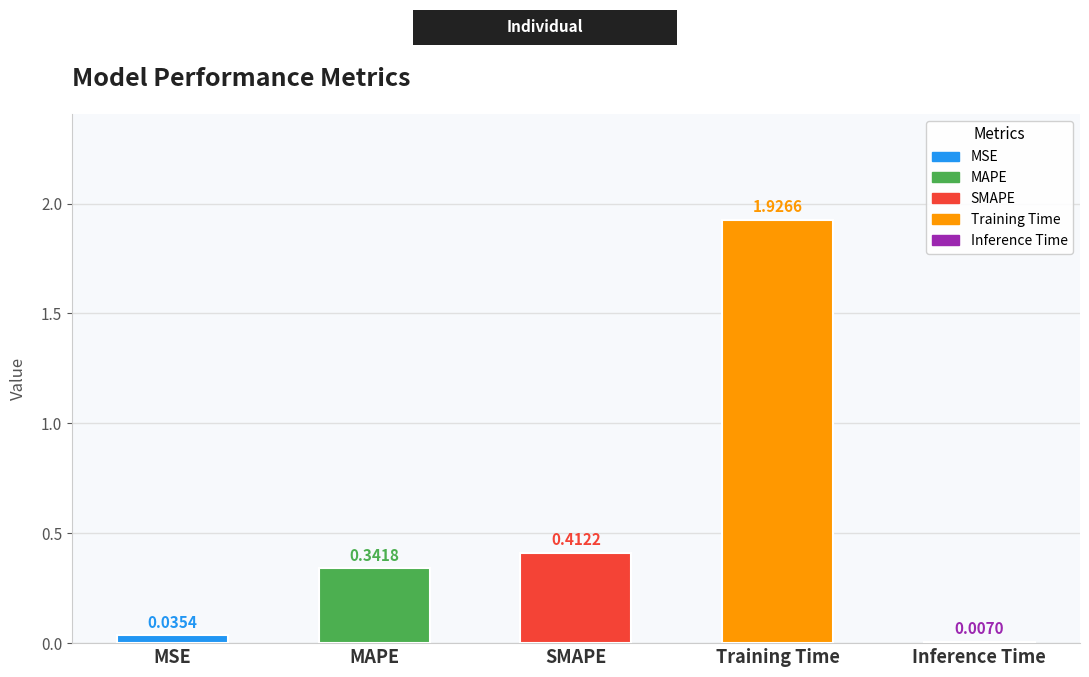

What is the average value?

0.5